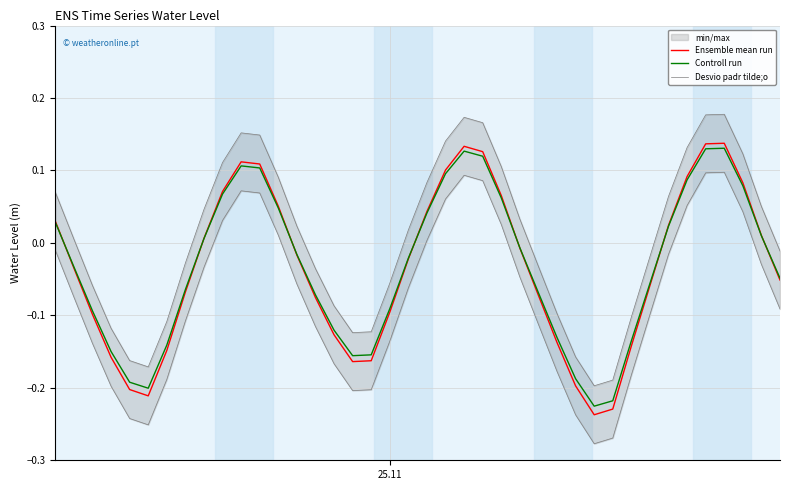

Is this an area chart (filled region under the line)?

No